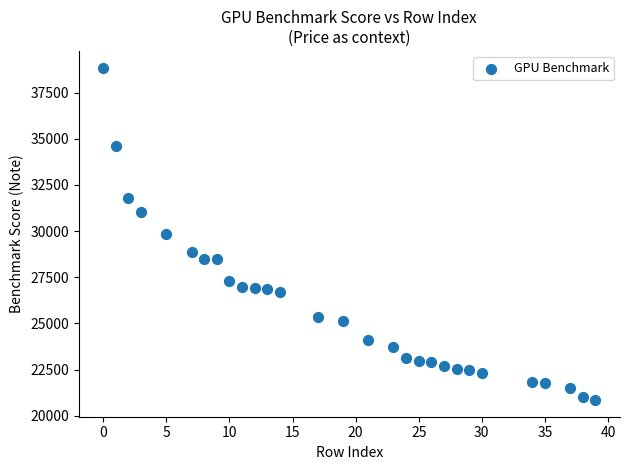

What is the range of Y values (max minus min)?

18003